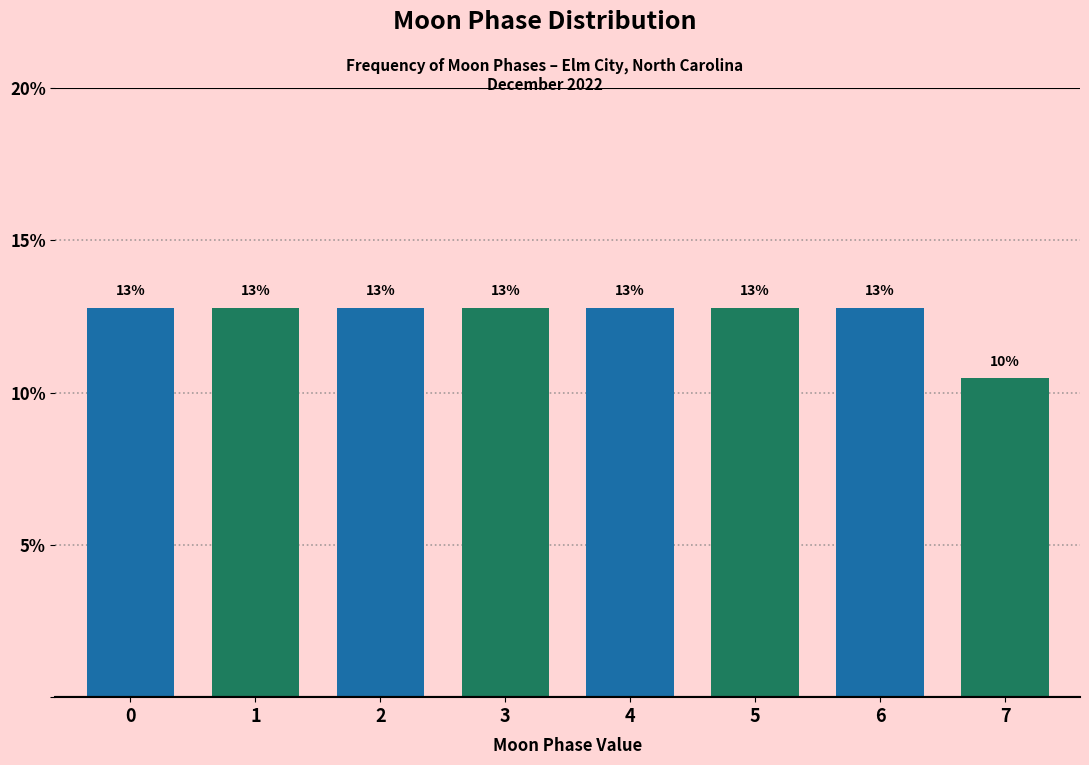

Are the bars horizontal?

No